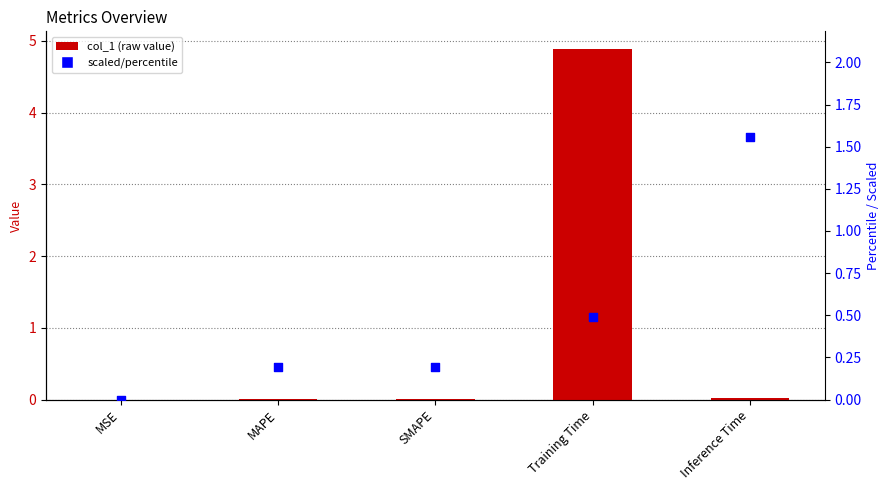

Which series has the largest total across all categories?

col_1